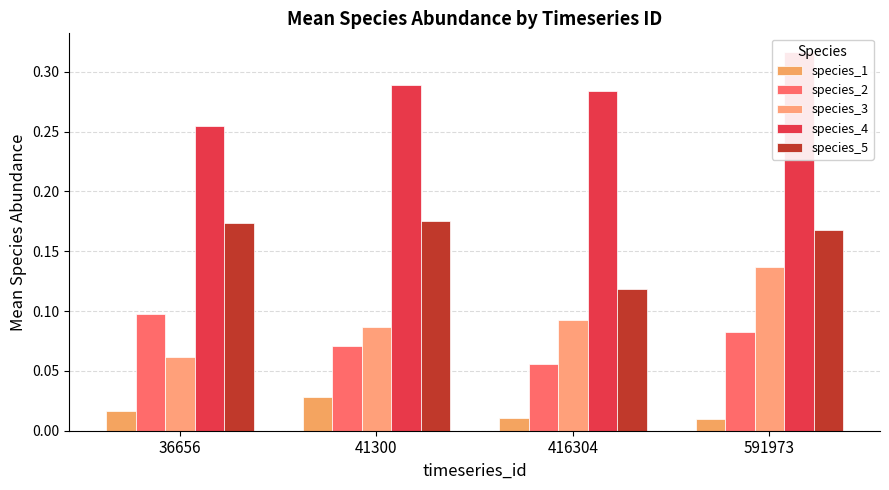

Are the bars horizontal?

No